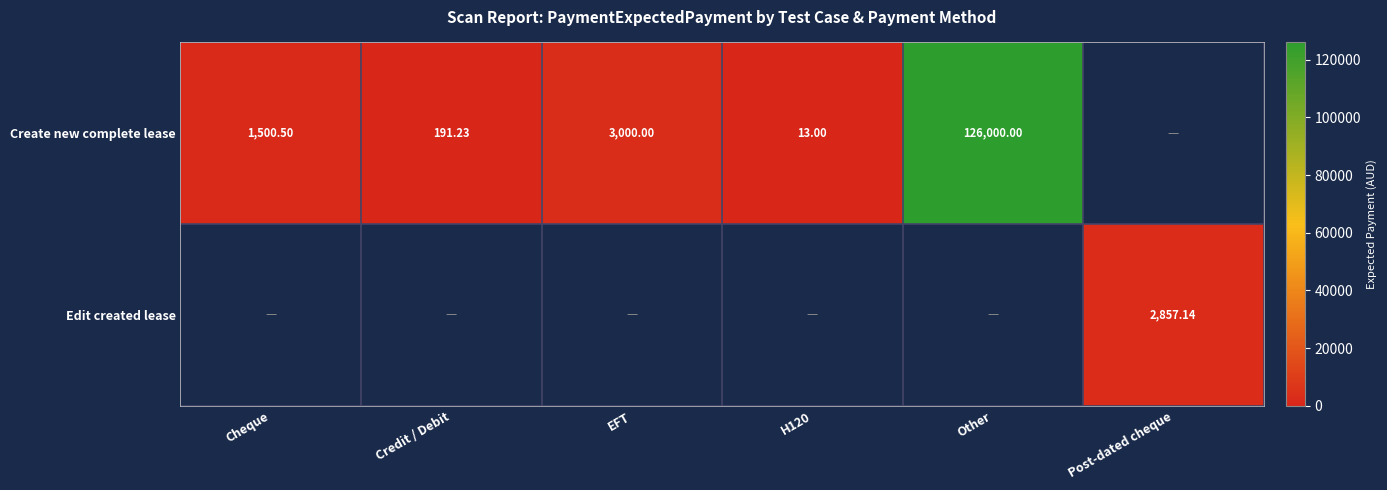

Is it true that Create new complete lease equals 191.2 at Credit / Debit?

True